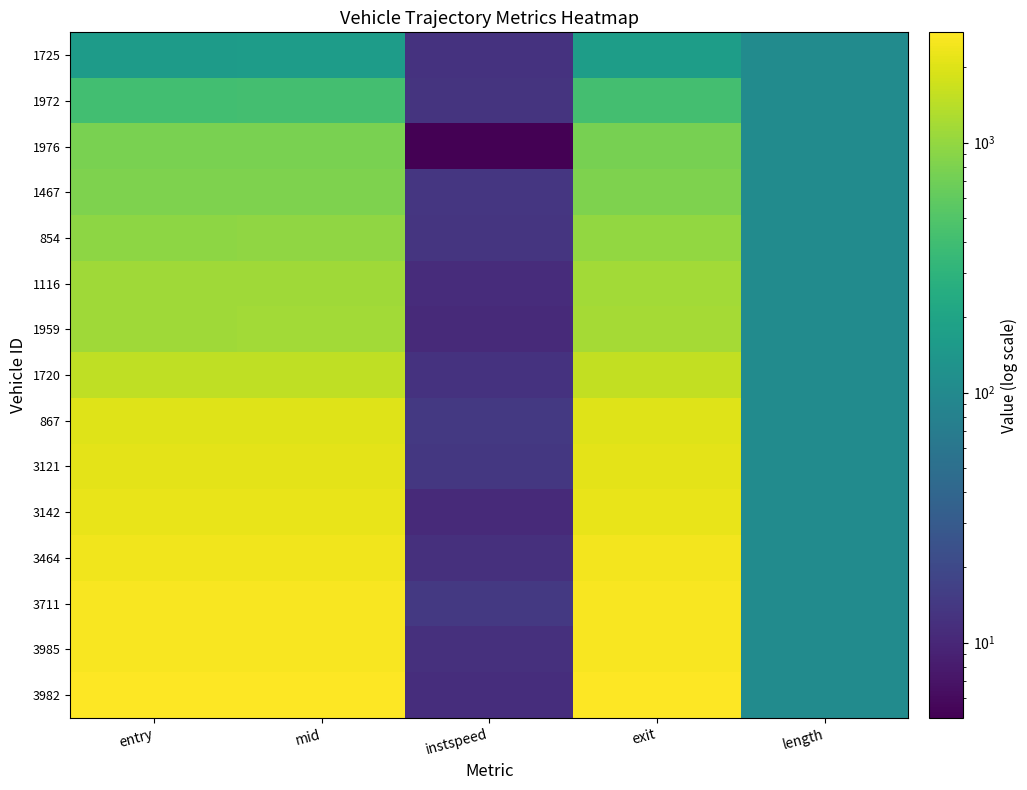

Reading left to right, extract all data points from this chart.

1725: entry=160.3	mid=164.6	instspeed=12.5	exit=169.8	length=105.5
1972: entry=413.3	mid=417.2	instspeed=12.9	exit=422.6	length=105.5
1976: entry=774.6	mid=778.4	instspeed=5.0	exit=753.9	length=105.5
1467: entry=812.8	mid=817.3	instspeed=13.7	exit=821.1	length=105.5
854: entry=954.3	mid=958.1	instspeed=13.4	exit=993.6	length=105.5
1116: entry=1128.8	mid=1133.3	instspeed=11.2	exit=1139.0	length=105.5
1959: entry=1132.5	mid=1137.5	instspeed=10.7	exit=1179.2	length=105.5
1720: entry=1495.2	mid=1499.5	instspeed=12.6	exit=1533.0	length=105.5
867: entry=2031.7	mid=2035.2	instspeed=14.1	exit=2039.8	length=105.5
3121: entry=2125.6	mid=2129.2	instspeed=13.9	exit=2133.8	length=105.5
3142: entry=2213.3	mid=2218.1	instspeed=10.6	exit=2256.4	length=105.5
3464: entry=2435.1	mid=2439.5	instspeed=11.9	exit=2443.9	length=105.5
3711: entry=2569.1	mid=2573.2	instspeed=14.2	exit=2578.0	length=105.5
3985: entry=2571.0	mid=2575.3	instspeed=12.0	exit=2613.3	length=105.5
3982: entry=2750.8	mid=2755.4	instspeed=11.4	exit=2760.8	length=105.5